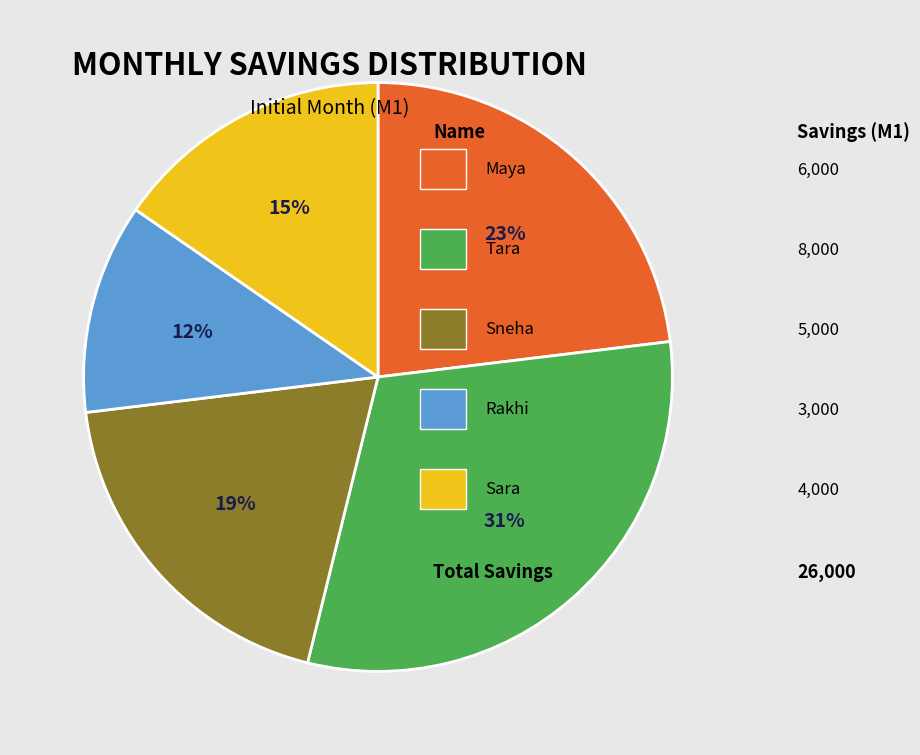

To the nearest percent, what is the difference between the largest and smallest slice percentages?

19%